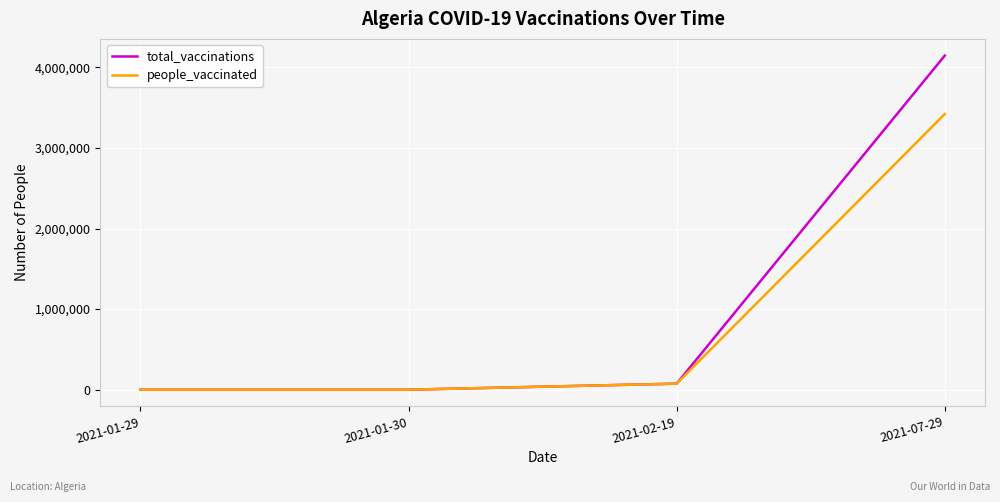

True or false: total_vaccinations has more than 1 interior local peaks.

False